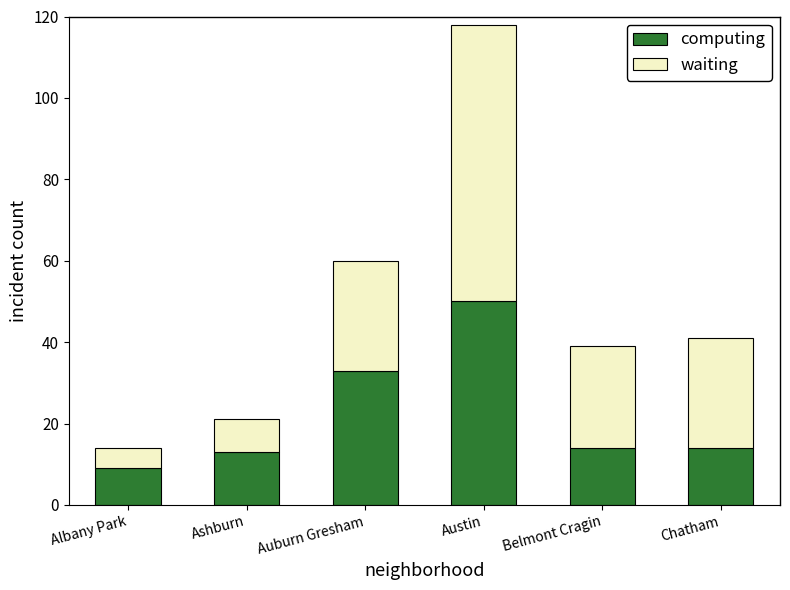

What is the average value of the computing series?

22